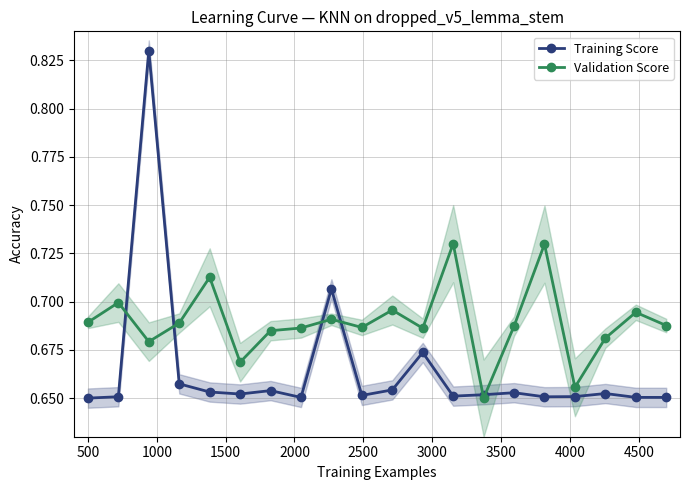

Count the Training Score values in the range 0 to 1.

20